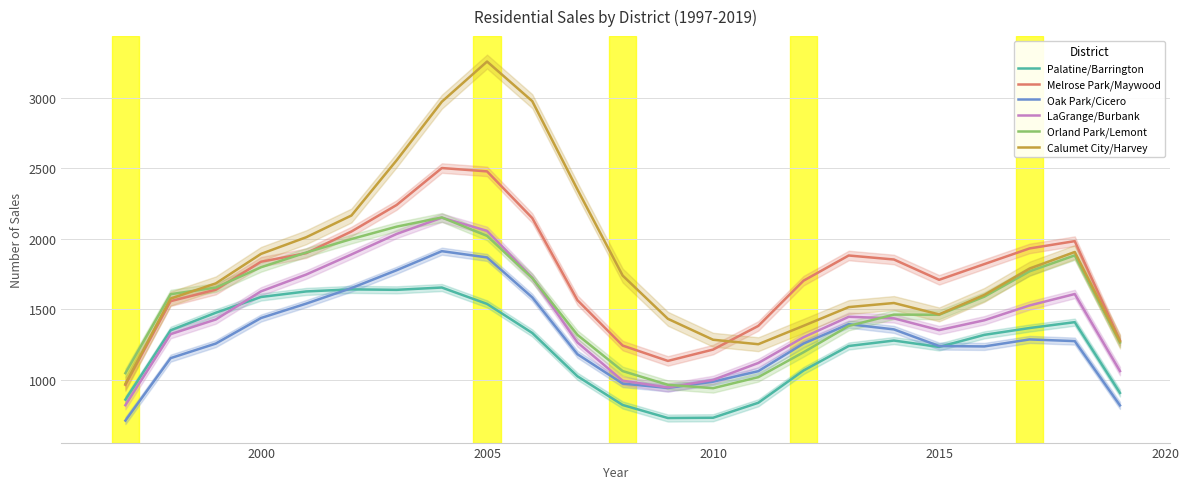

The value of Oak Park/Cicero at 2010 is 987.0. True or false?

True